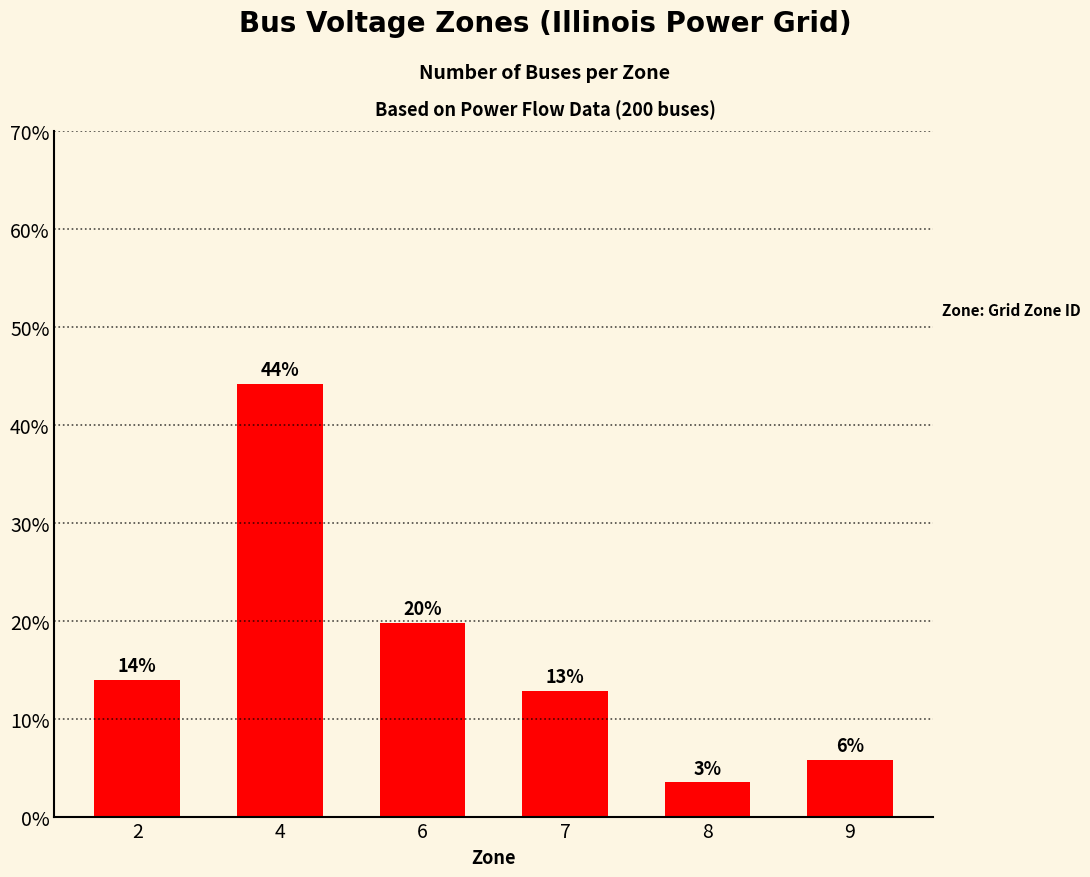

What is the change in value from 6 to 9?

-14.0